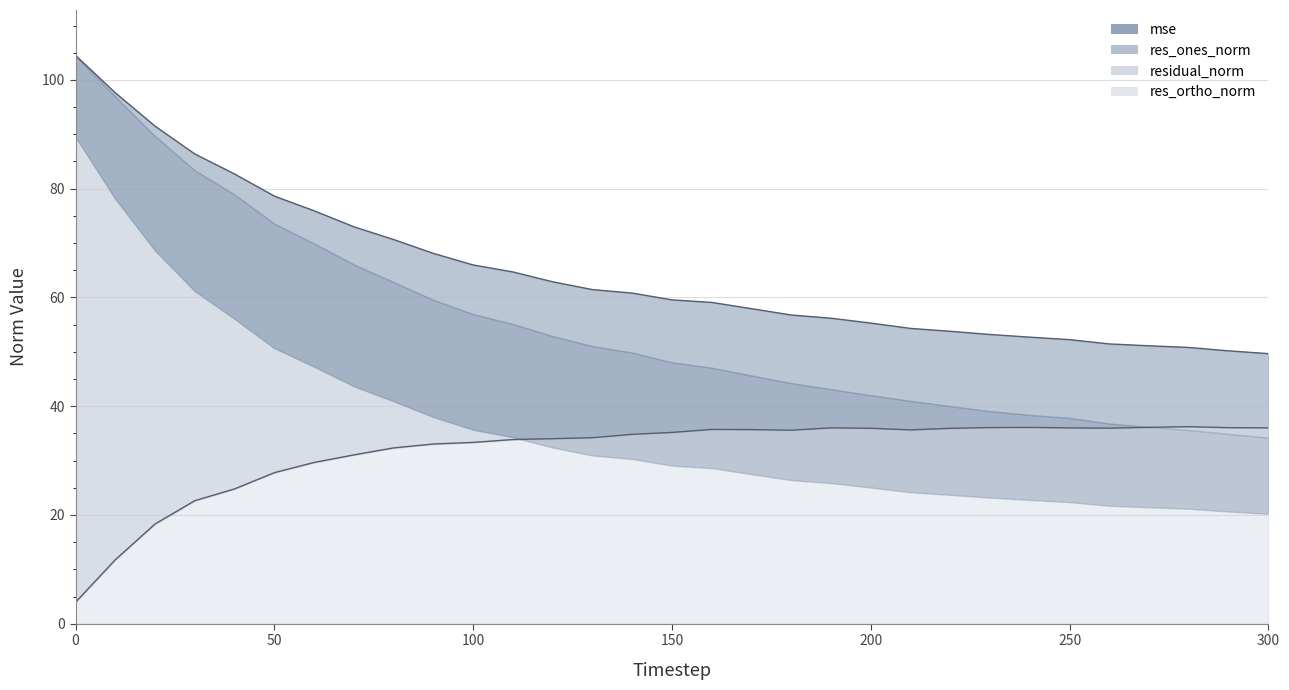

At which label is res_ortho_norm closest to 20?

20